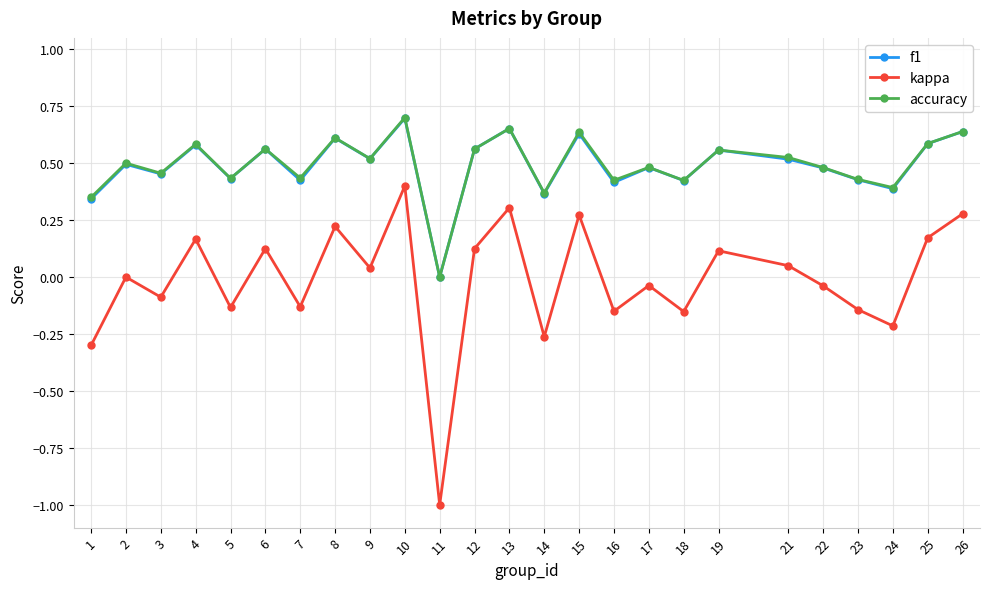

Is it true that accuracy equals 0.9 at 19?

False